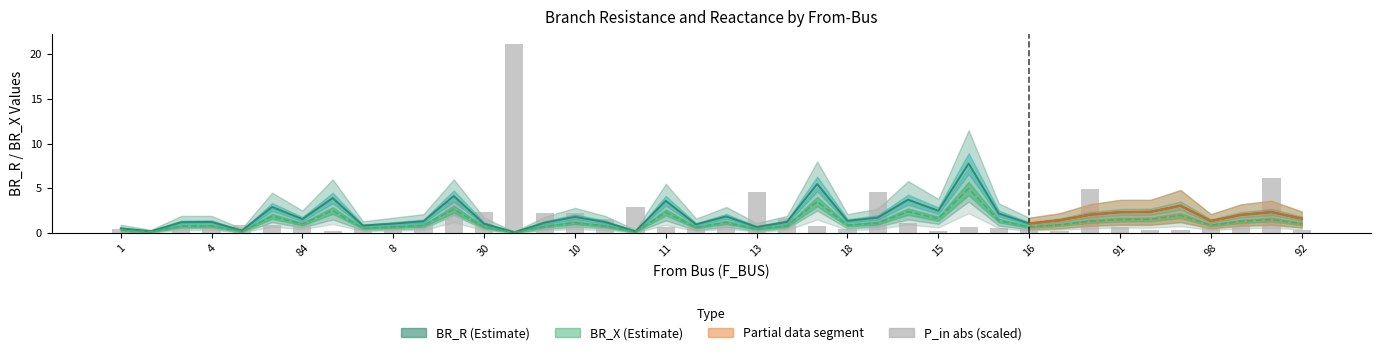

The value of BR_X at 10 is 0.3. True or false?

False